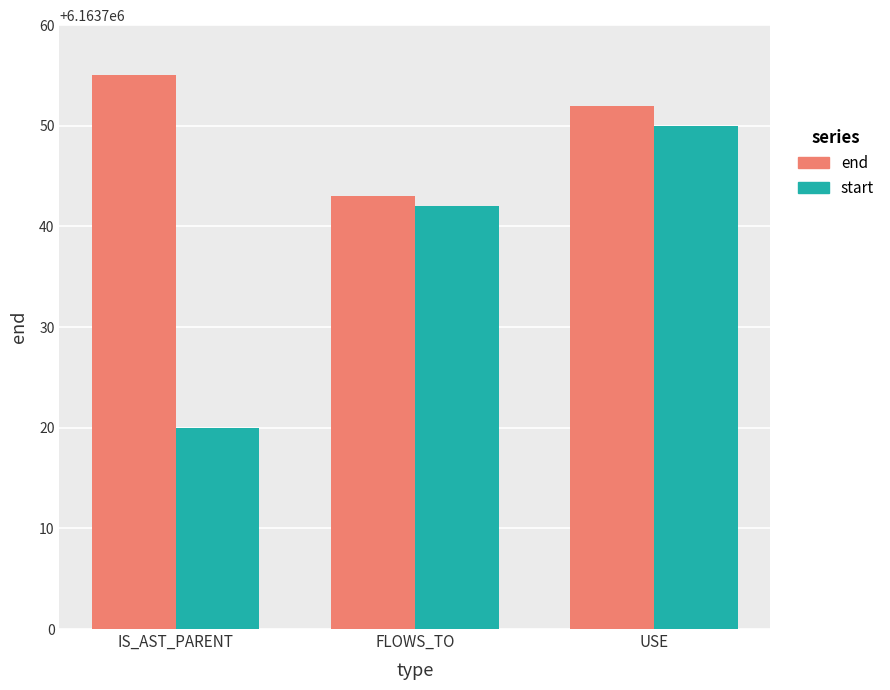

Which series changed the most between FLOWS_TO and USE?

end